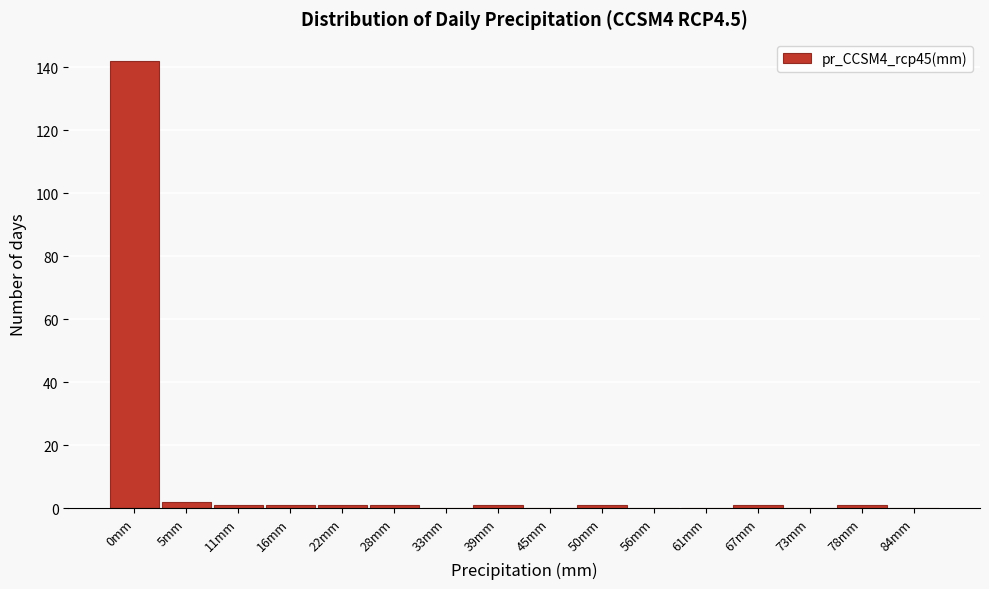

Reading left to right, what are all the values shown in this chart?

0mm=142	5mm=2	11mm=1	16mm=1	22mm=1	28mm=1	33mm=0	39mm=1	45mm=0	50mm=1	56mm=0	61mm=0	67mm=1	73mm=0	78mm=1	84mm=0